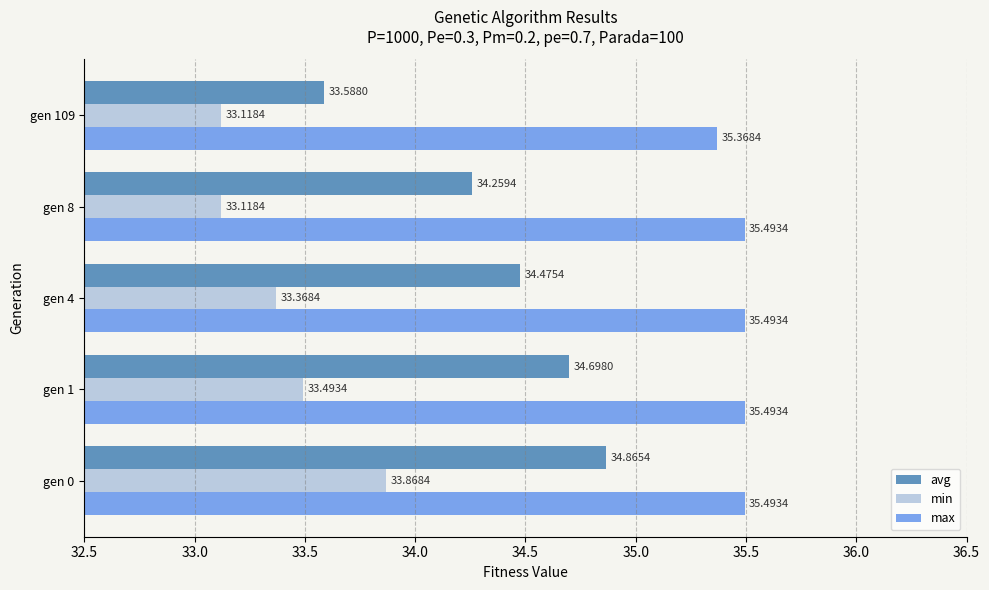

Count the number of categories in the chart.

5